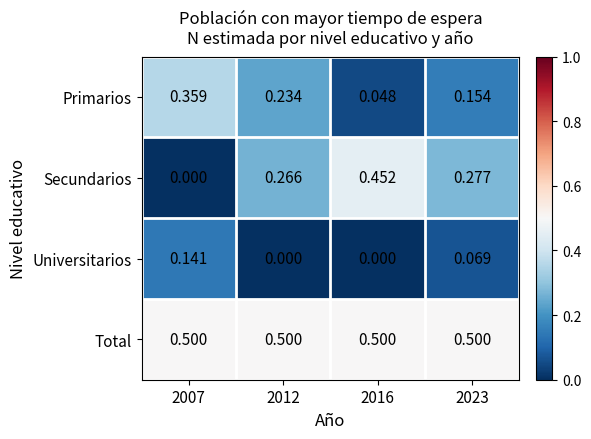

List the series in order of their peak value, lowest first.

Universitarios, Primarios, Secundarios, Total